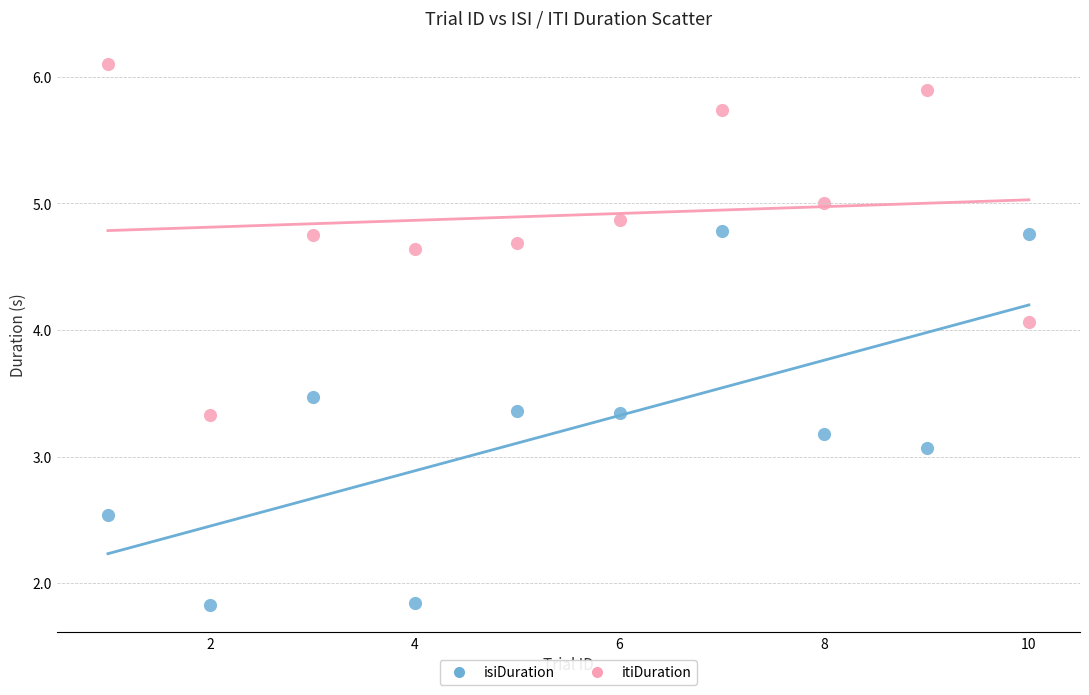

Across all series, what Y value is closest to 3?

3.1